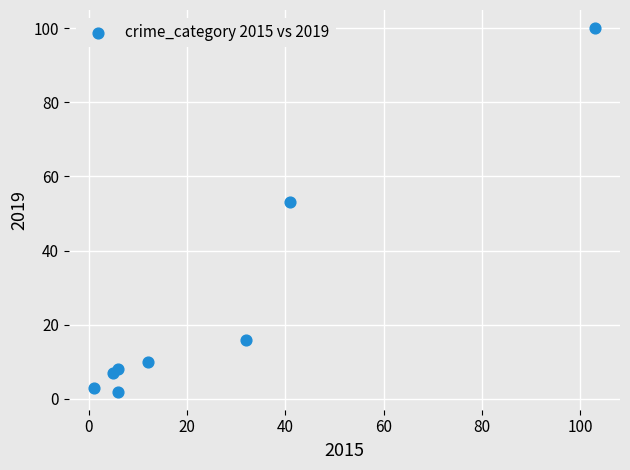

What Y value in the scatter plot is closest to 51?

53